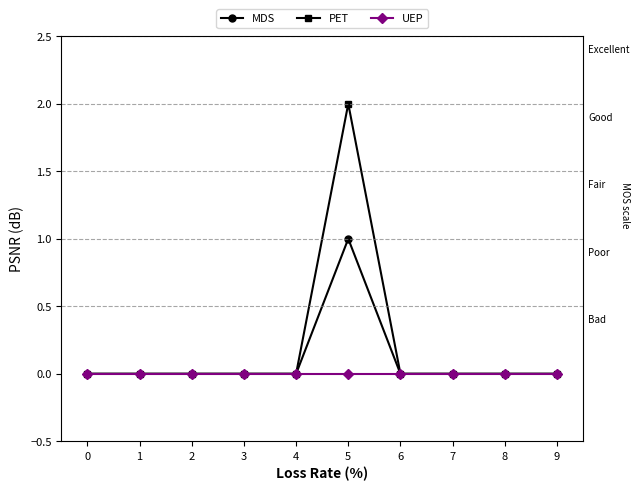

Does the chart have visible grid lines?

No